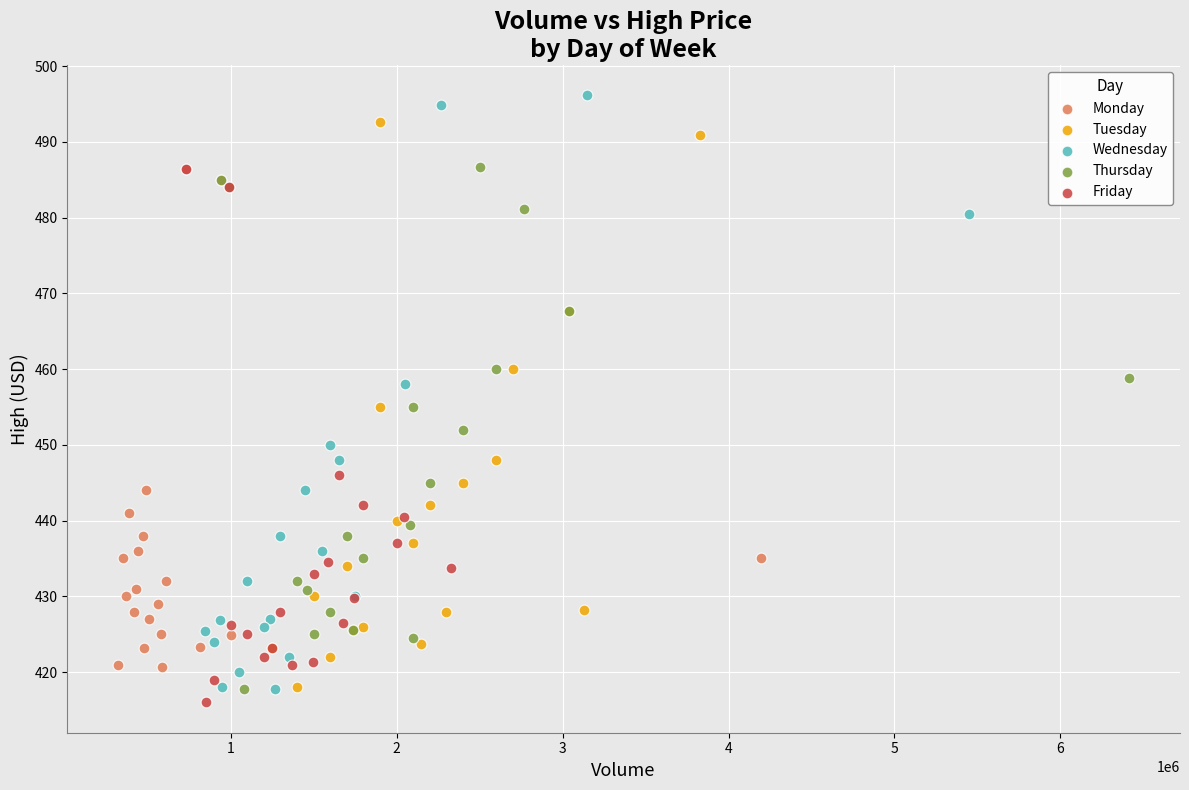

What are all the series names shown in the legend?

Monday, Tuesday, Wednesday, Thursday, Friday